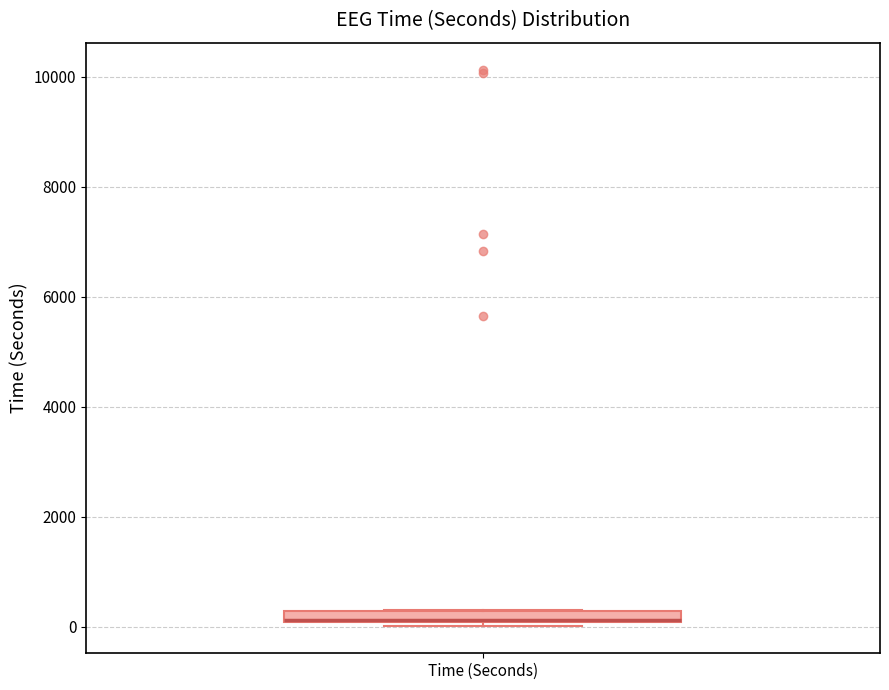

Where is the upper edge of the box for Time (Seconds) on the y-axis? The values are not printed on the chart, so give them approximately, as read against the axis.

200